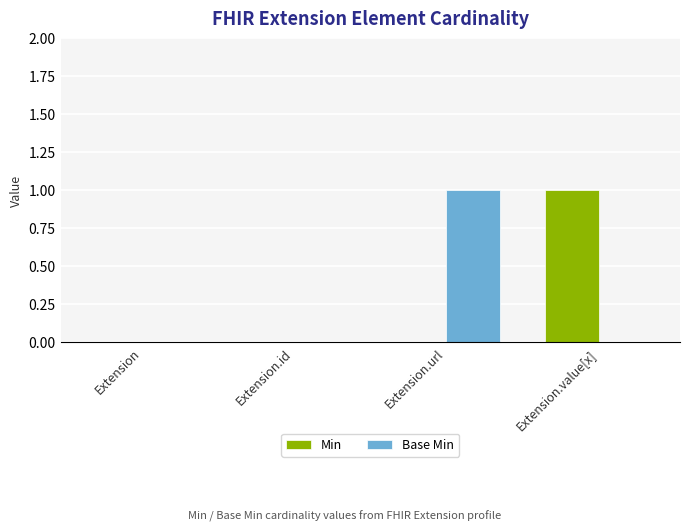

Is the value of Base Min at Extension.id greater than the value of Min at Extension.value[x]?

No